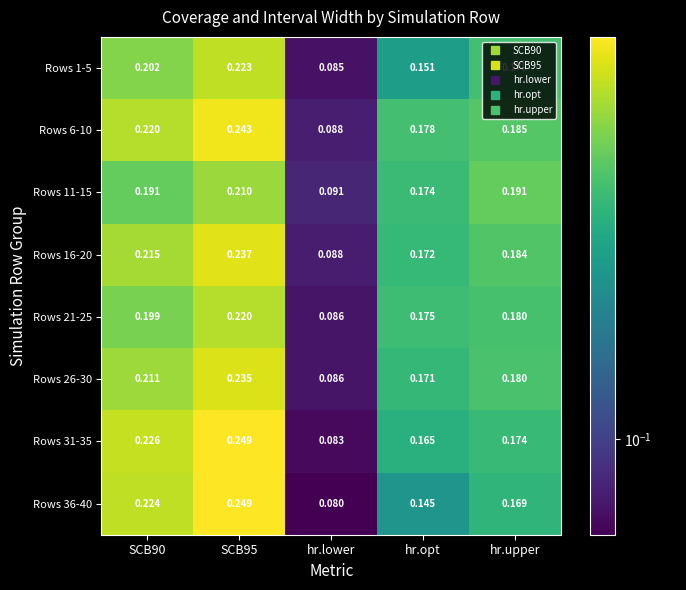

Which category has the lowest value in the Rows 6-10 series?

hr.lower